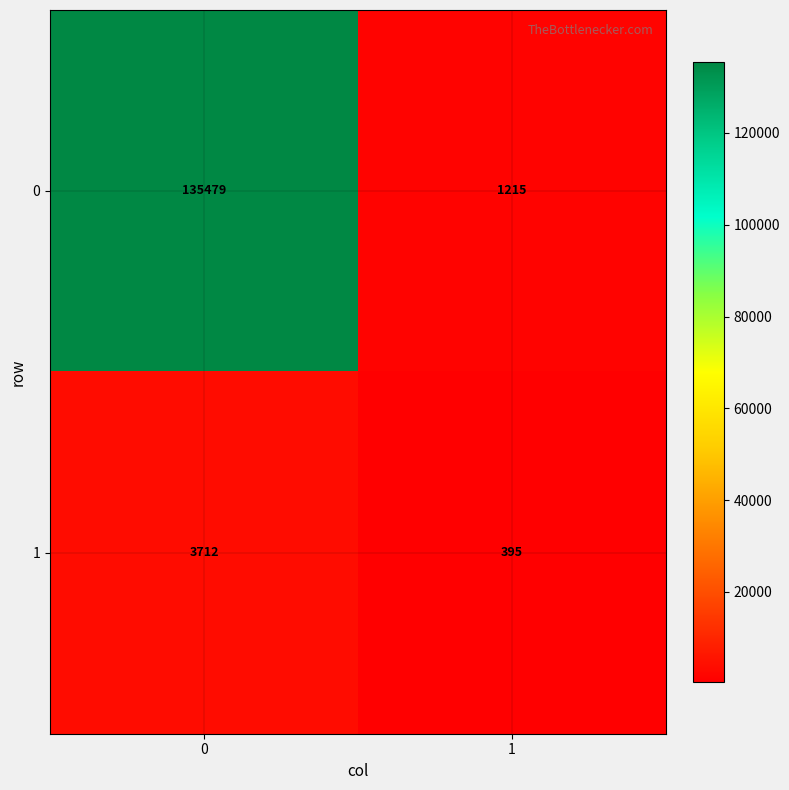

What is the sum of all 0 values?

136694